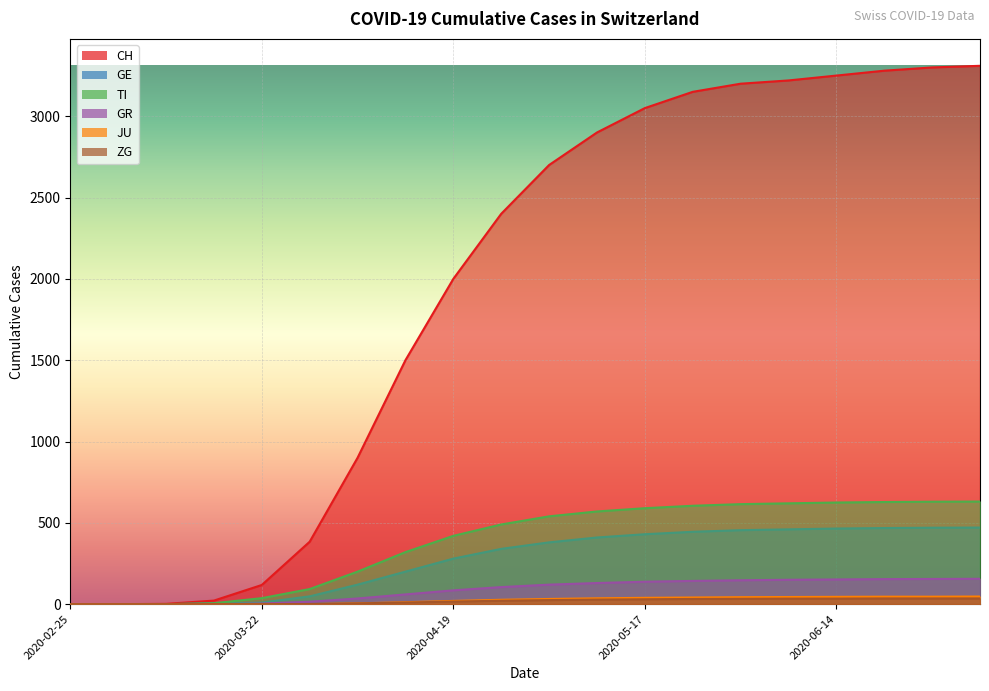

How many series are shown in this chart?

6